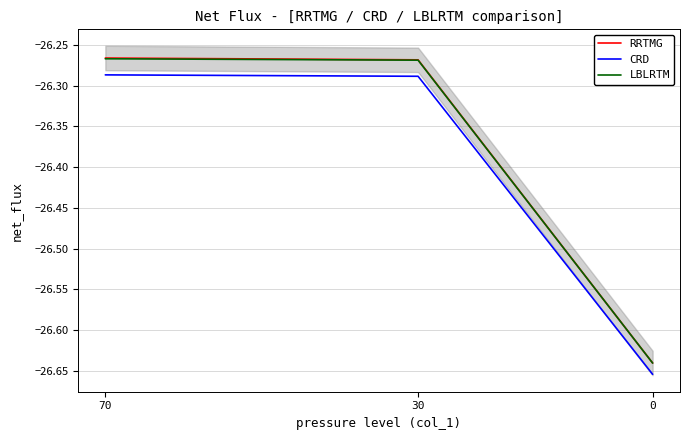

The value of LBLRTM at 30 is -12.9. True or false?

False